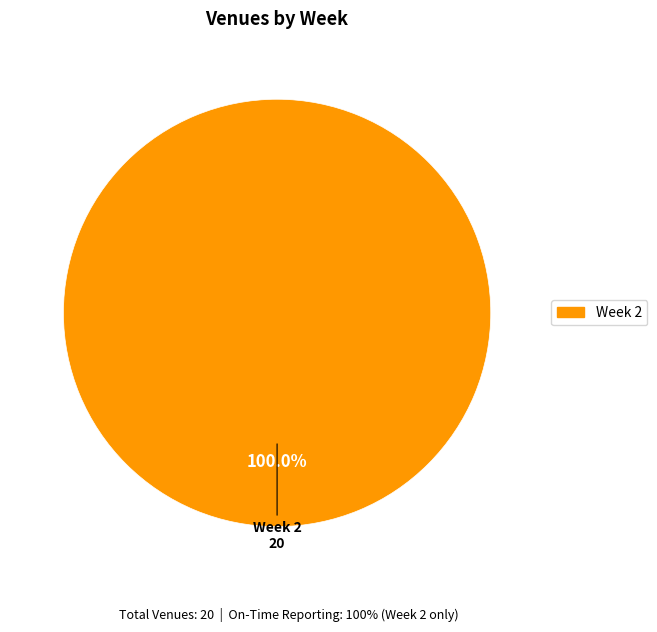

Does any single category account for the majority?

Yes